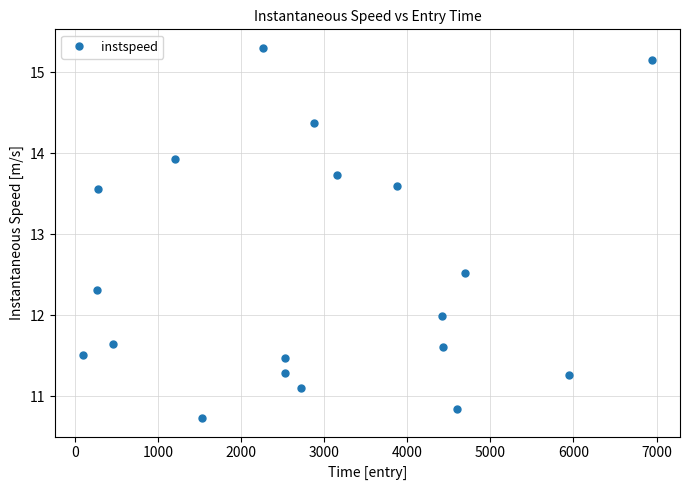

How many interior local peaks (higher than both neighbors) does the data have?

5